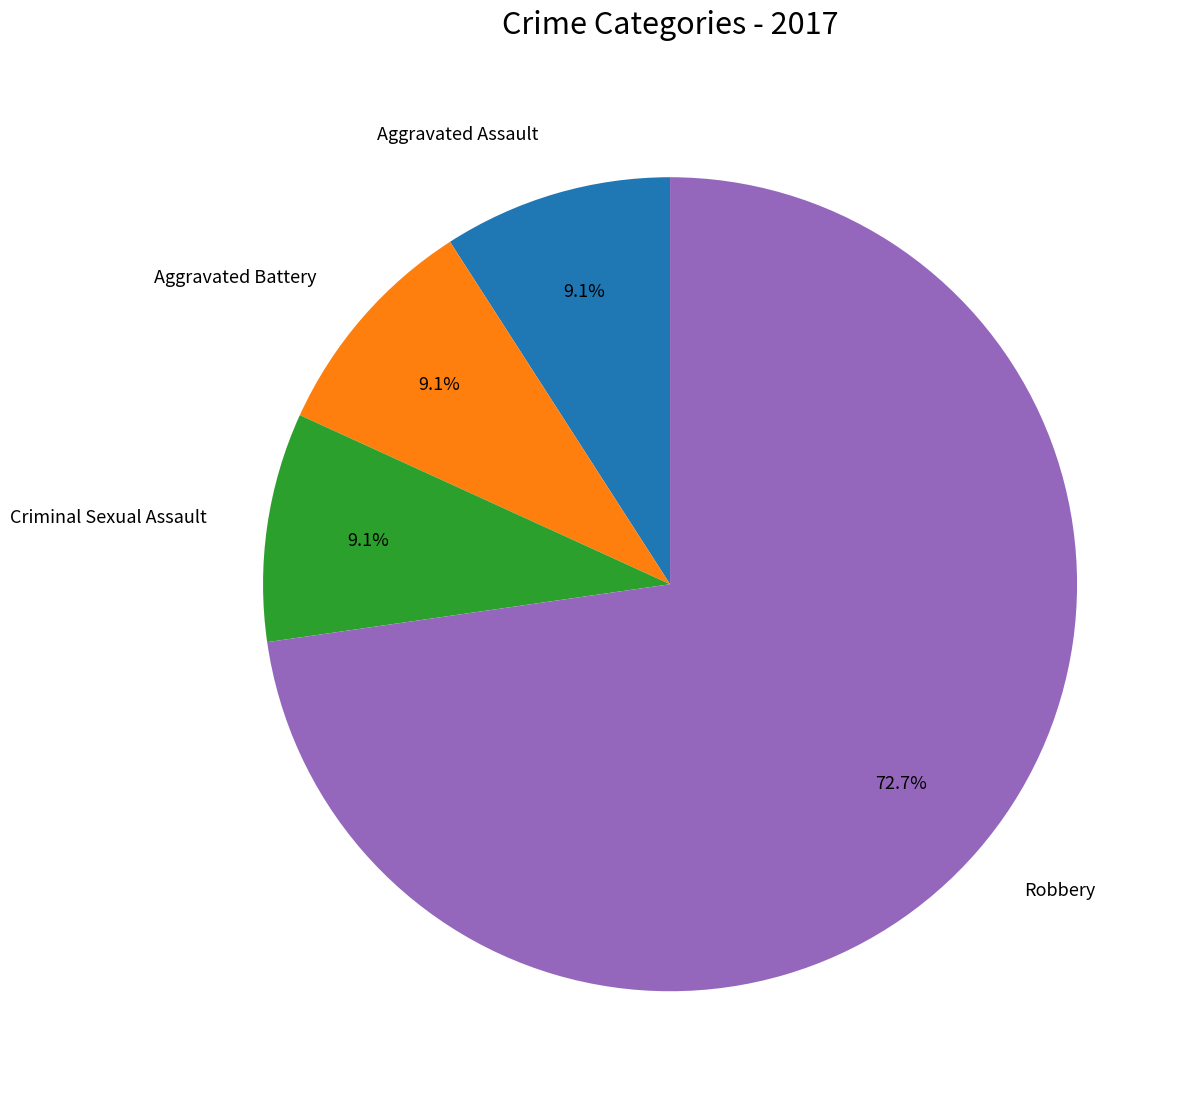

Is Aggravated Battery the majority of the pie?

No